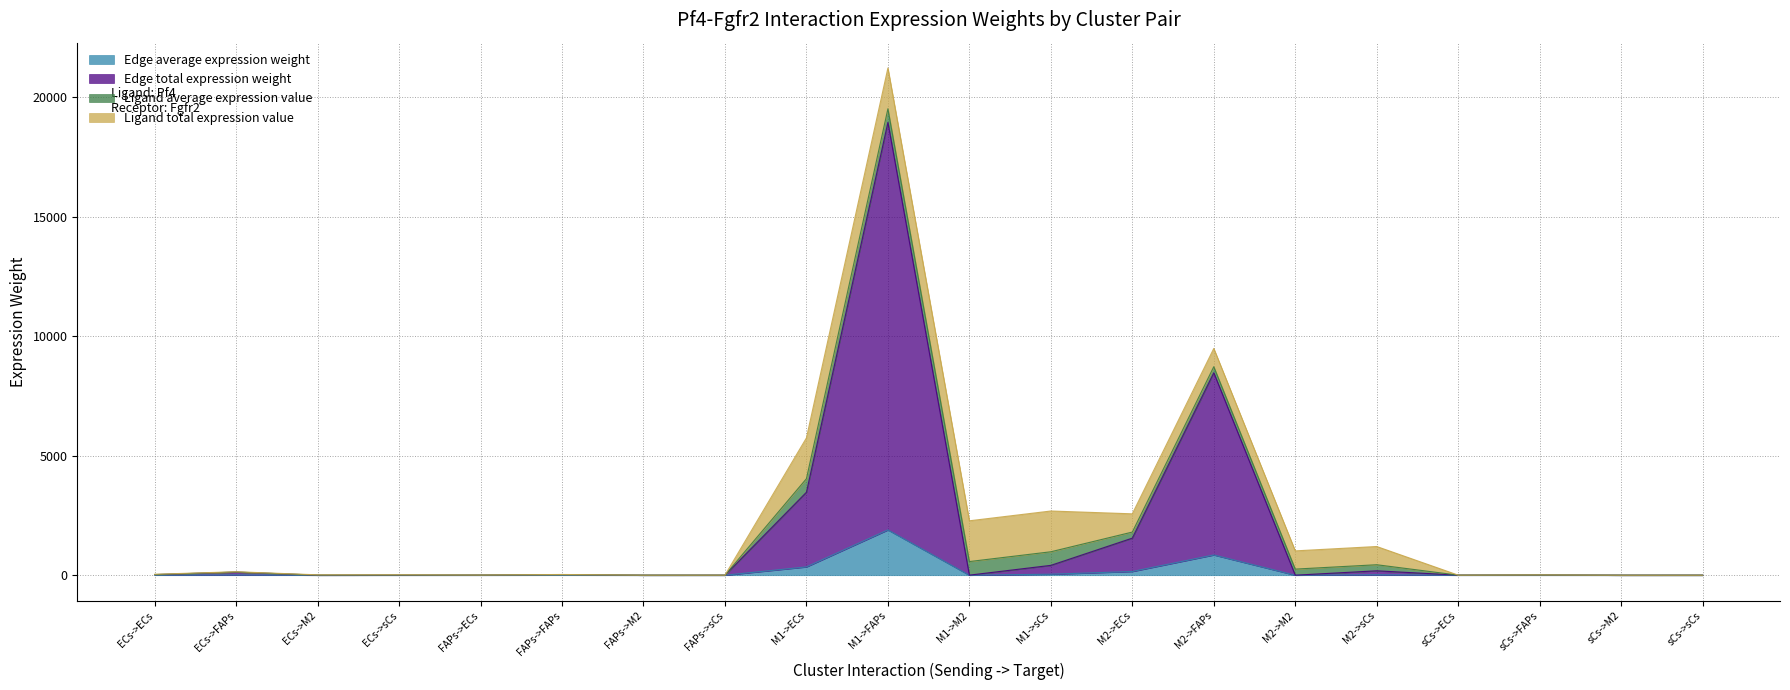

Reading right to left, extract all data points from this chart.

Edge average expression weight: 0.0	0.0	1.2	0.2	18.4	0.1	847.5	155.2	41.3	0.3	1895.9	347.3	0.1	0.0	2.7	0.5	0.3	0.0	12.9	2.4
Edge total expression weight: 0.3	0.0	11.8	2.2	184.5	1.3	8475.1	1552.3	412.7	2.8	18958.6	3472.5	0.6	0.0	26.8	4.9	2.8	0.0	129.4	23.7